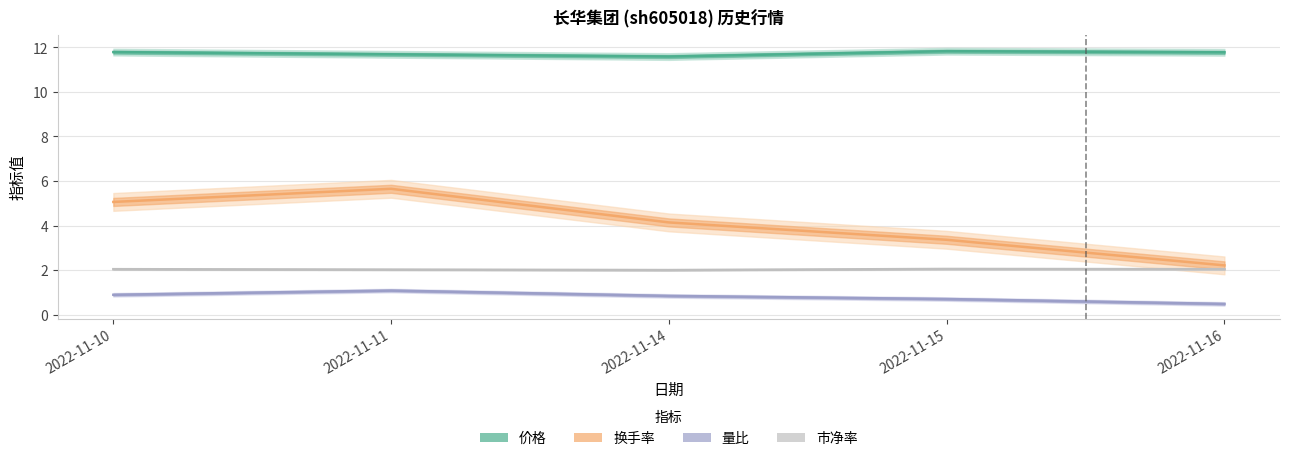

What is the sum of all 量比 values?

4.0